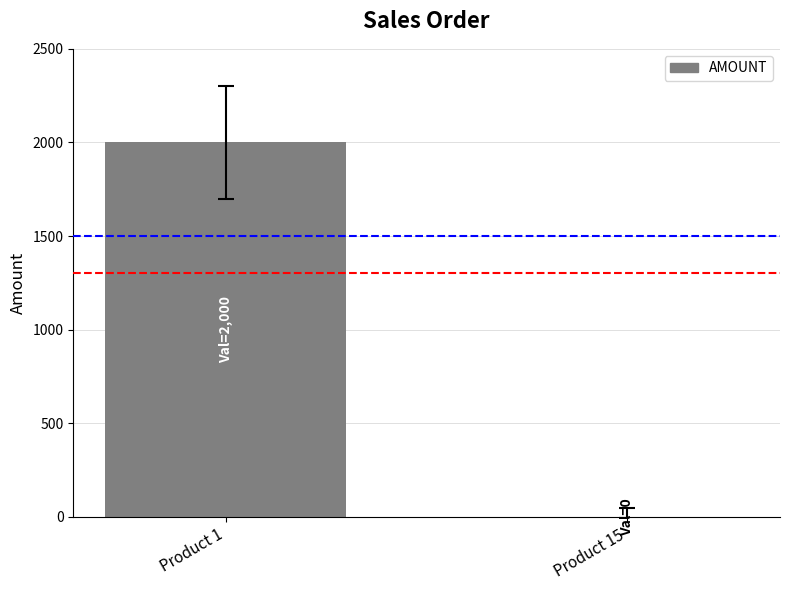

What is the change in value from Product 1 to Product 15?

-2000